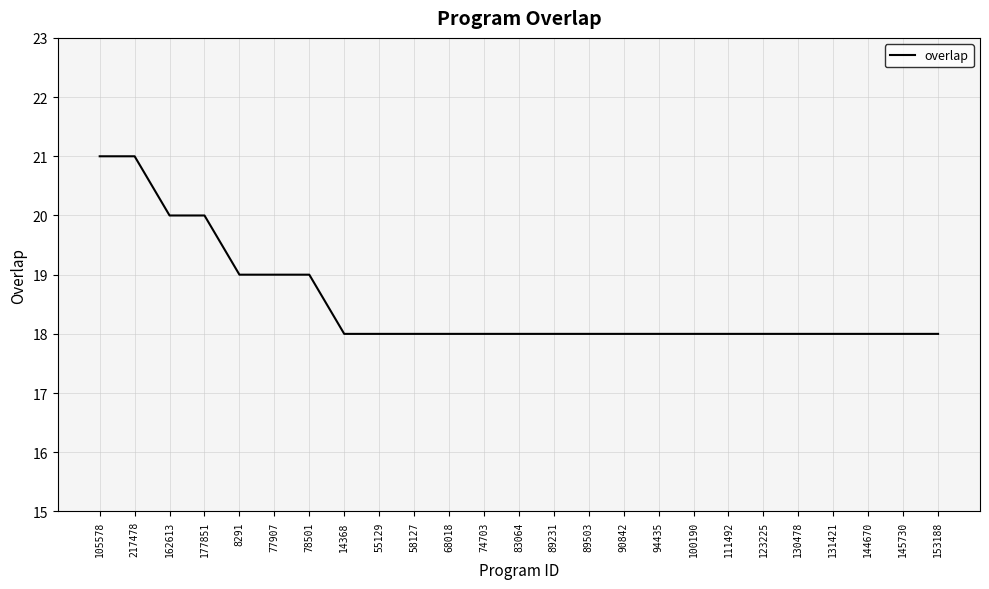

Is it true that the value at 94435 is 18?

True